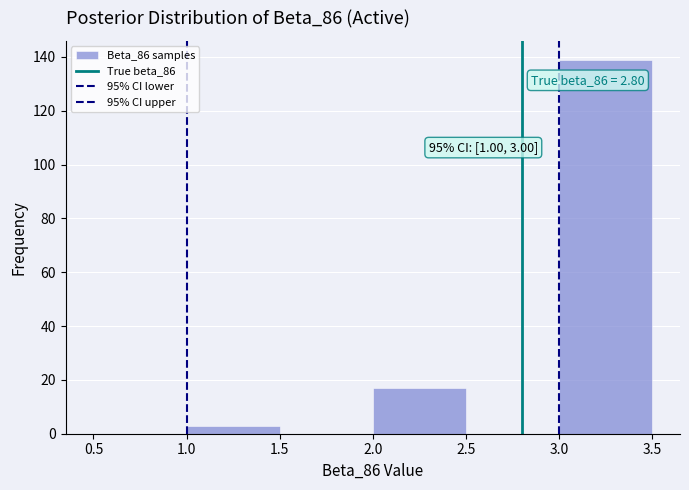

Which range on the x-axis has the tallest bar?

3.0 to 3.5